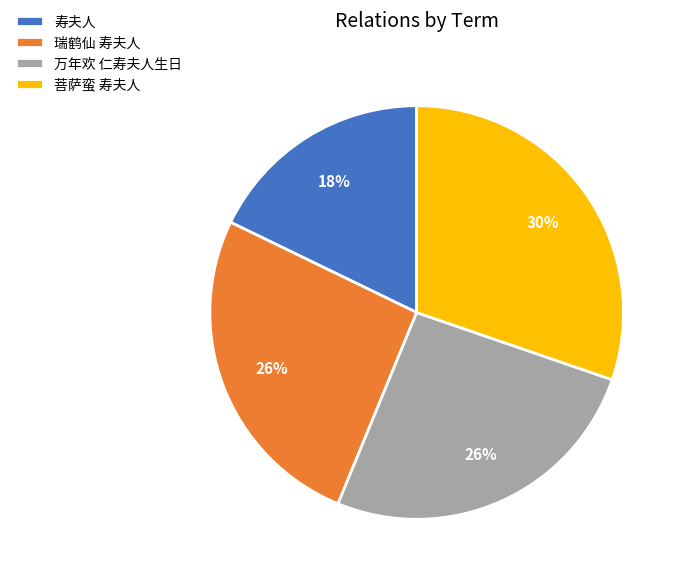

How many segments does this pie chart have?

4